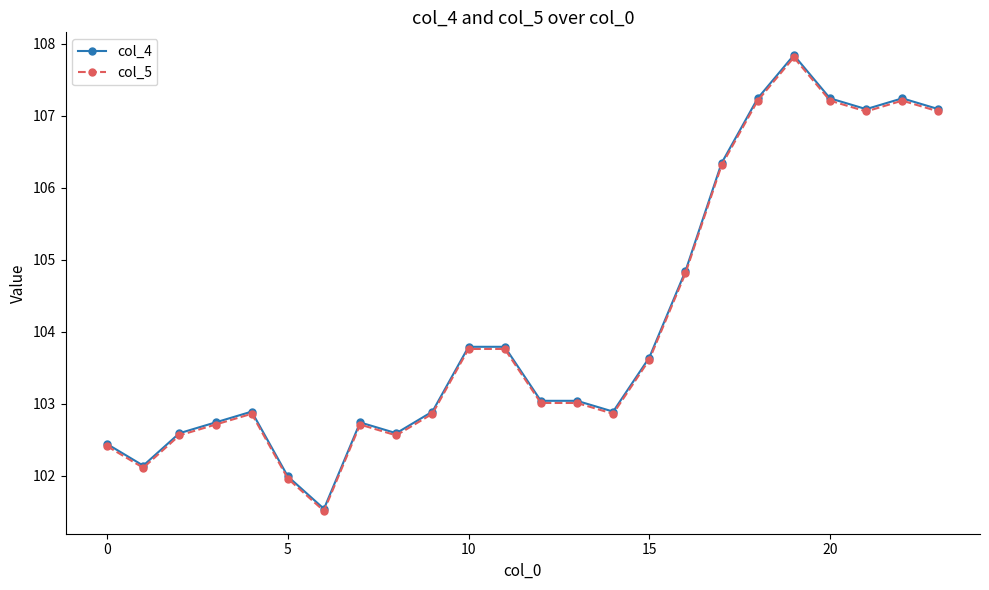

At how many categories does at least one series exceed 106?

7